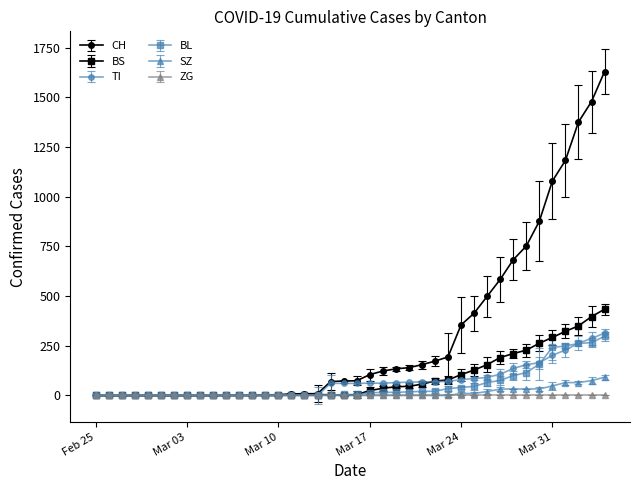

Which series has the largest total across all categories?

CH